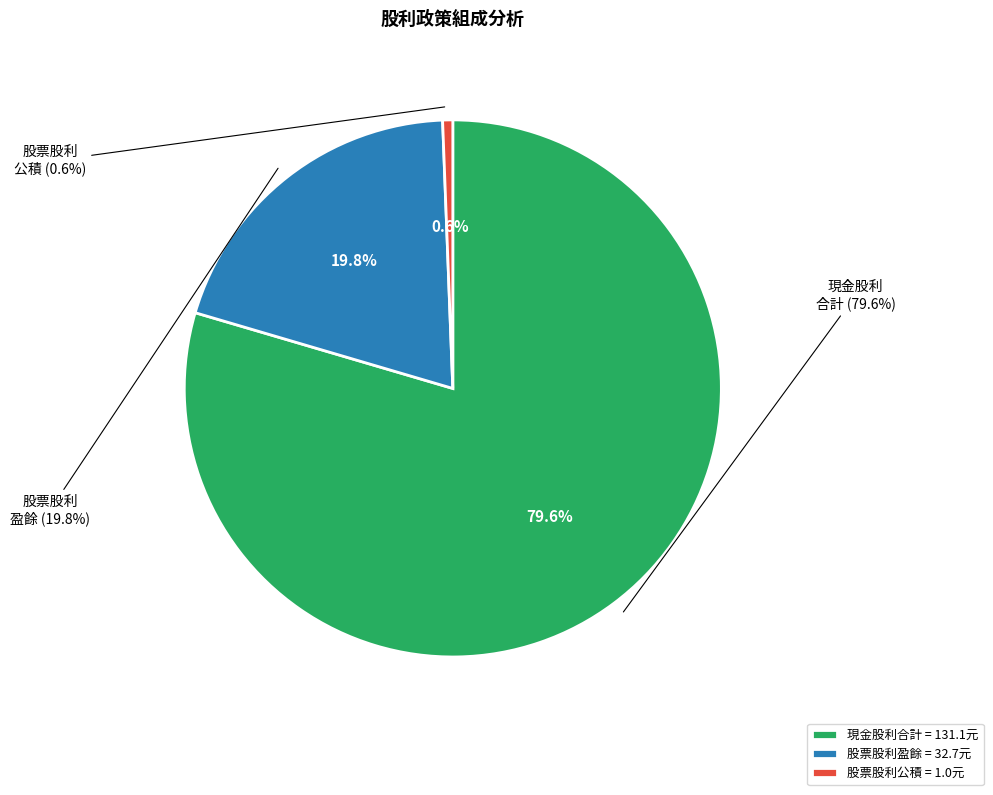

How many slices are in this pie chart?

3